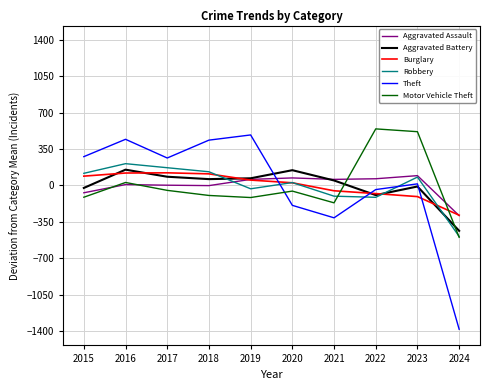

The value of Aggravated Battery at 2019 is 69.3. True or false?

True